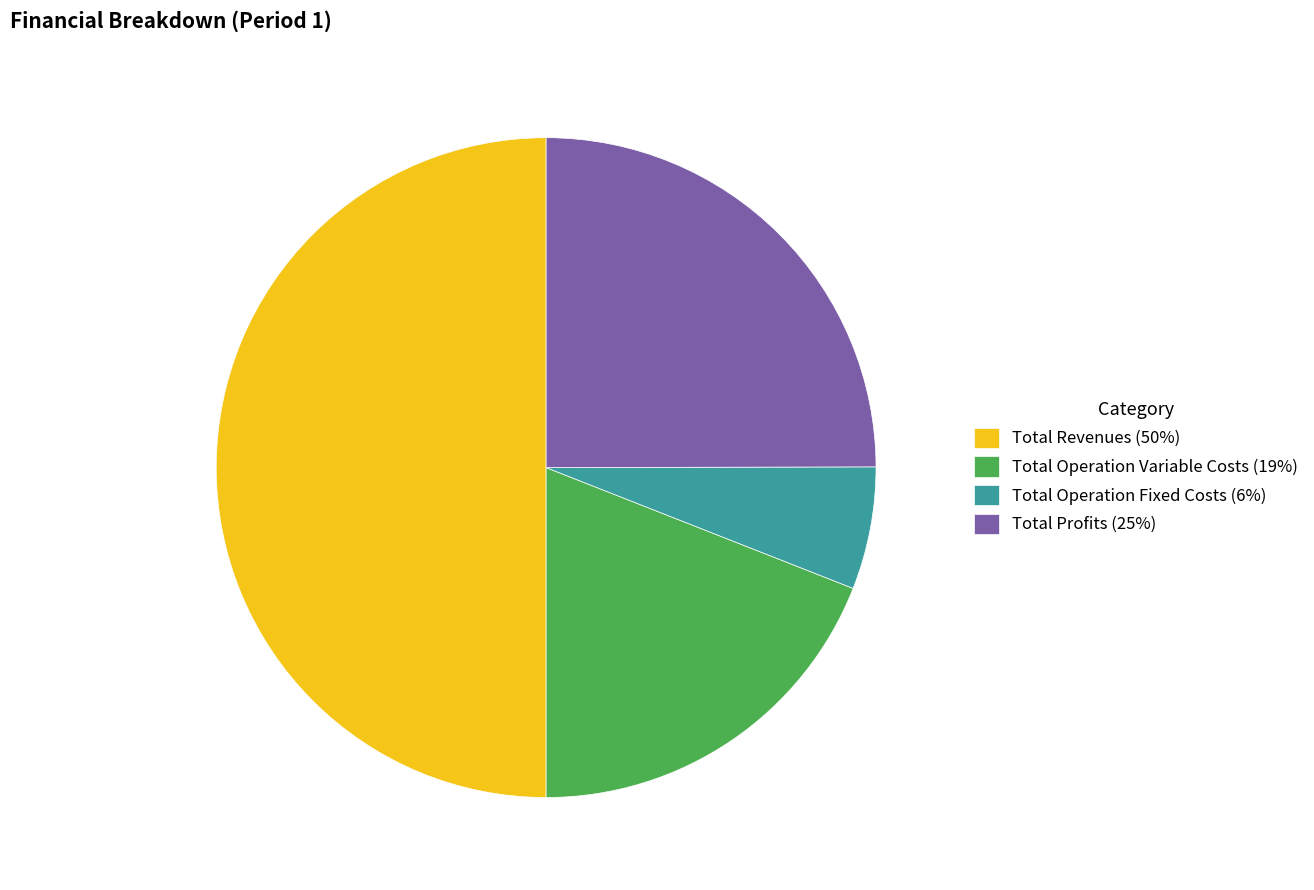

What is the majority slice?

Total Revenues (50%)